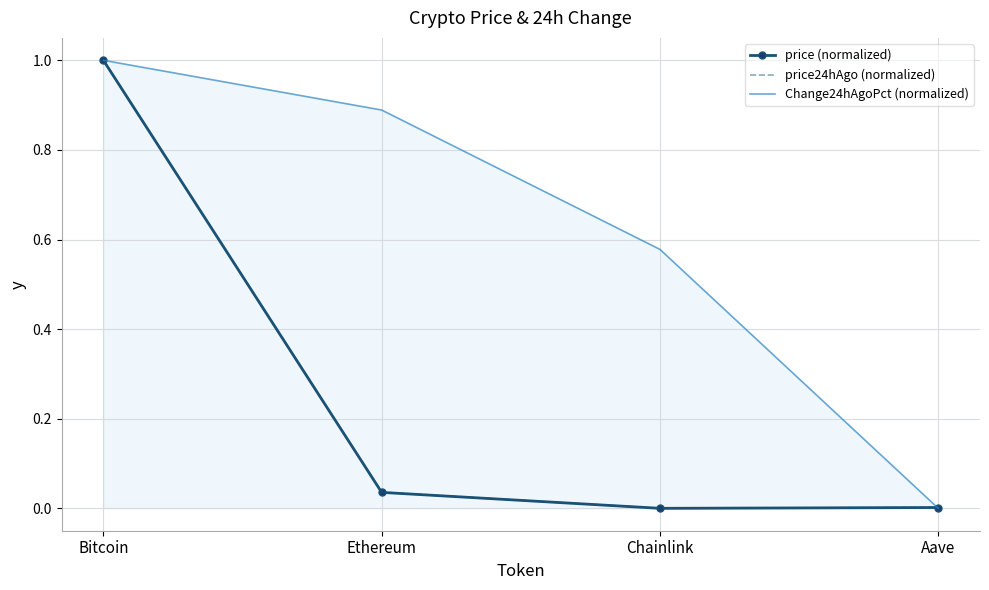

Which series has the largest range (max minus min)?

price (normalized)